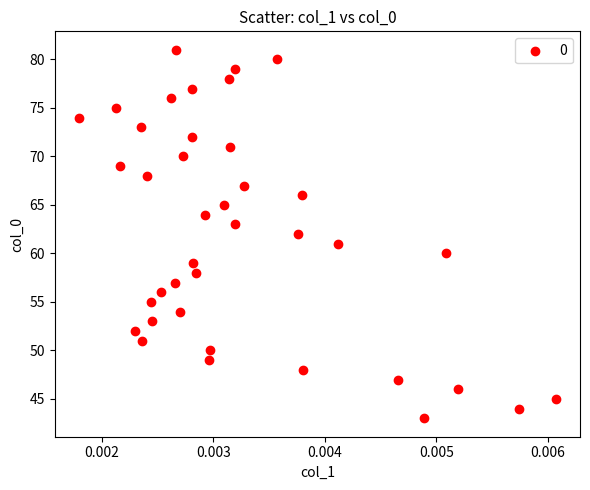

What is the range of Y values (max minus min)?

38